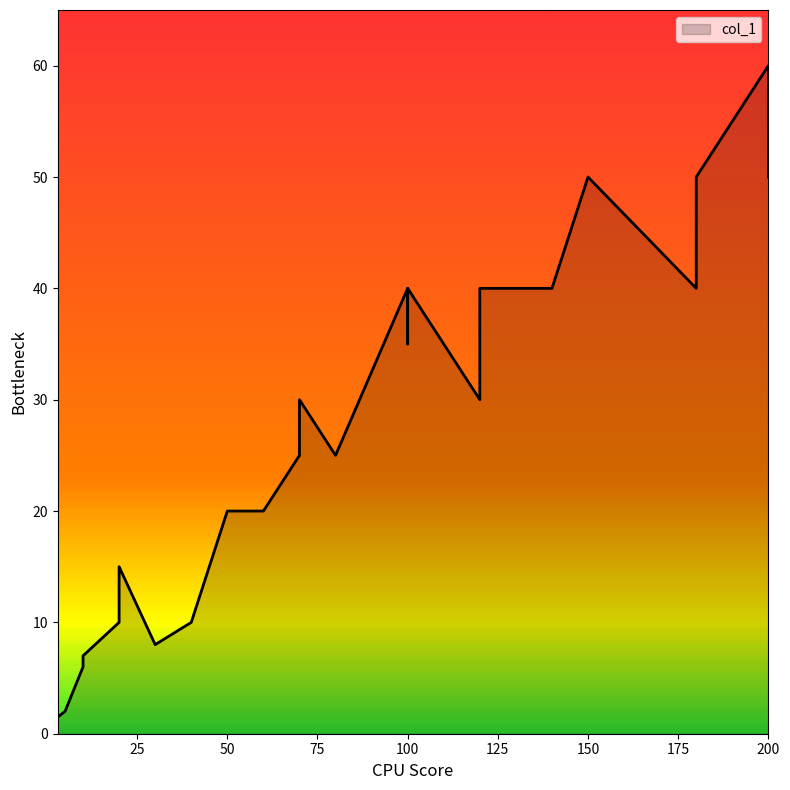

What is the greatest value displayed?

60.0